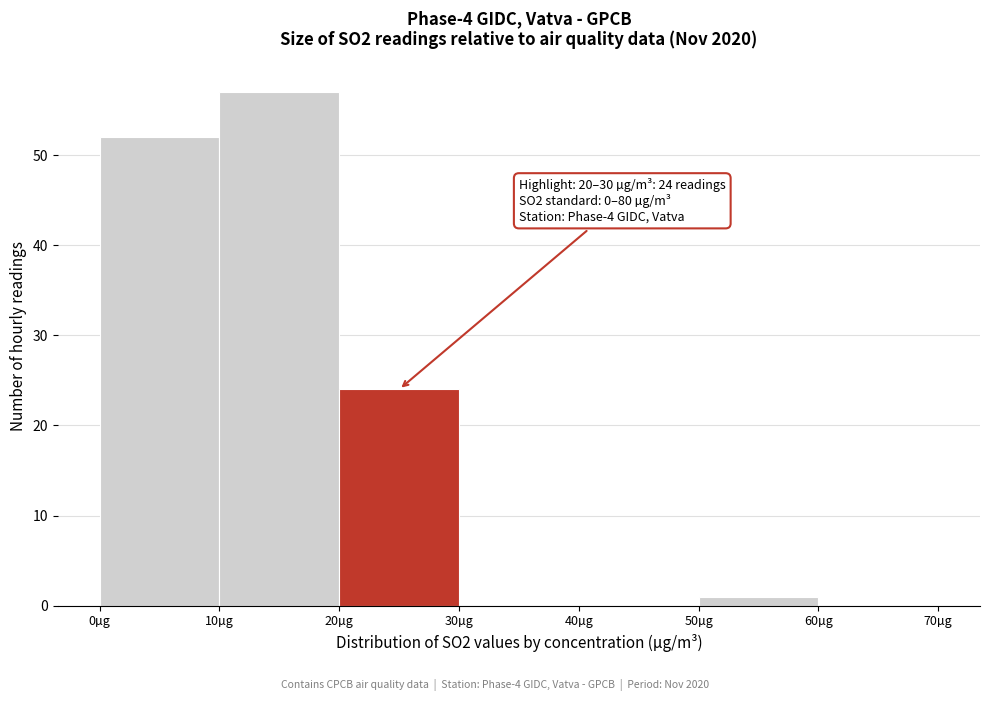

Over which range of the x-axis is the bar tallest?

10 to 20